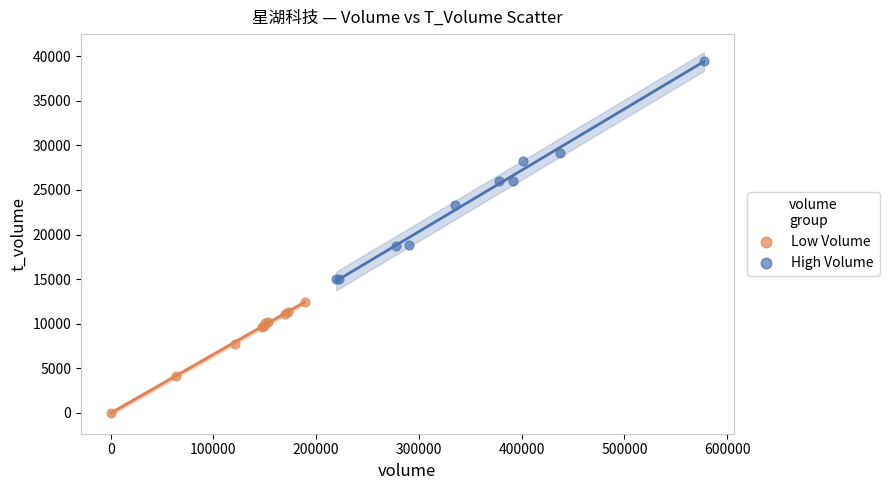

Which series contains the lowest Y value?

Low Volume